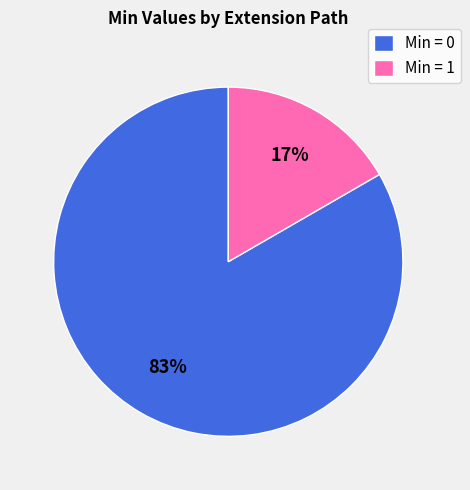

Which category has the smallest portion of the pie?

Min = 1